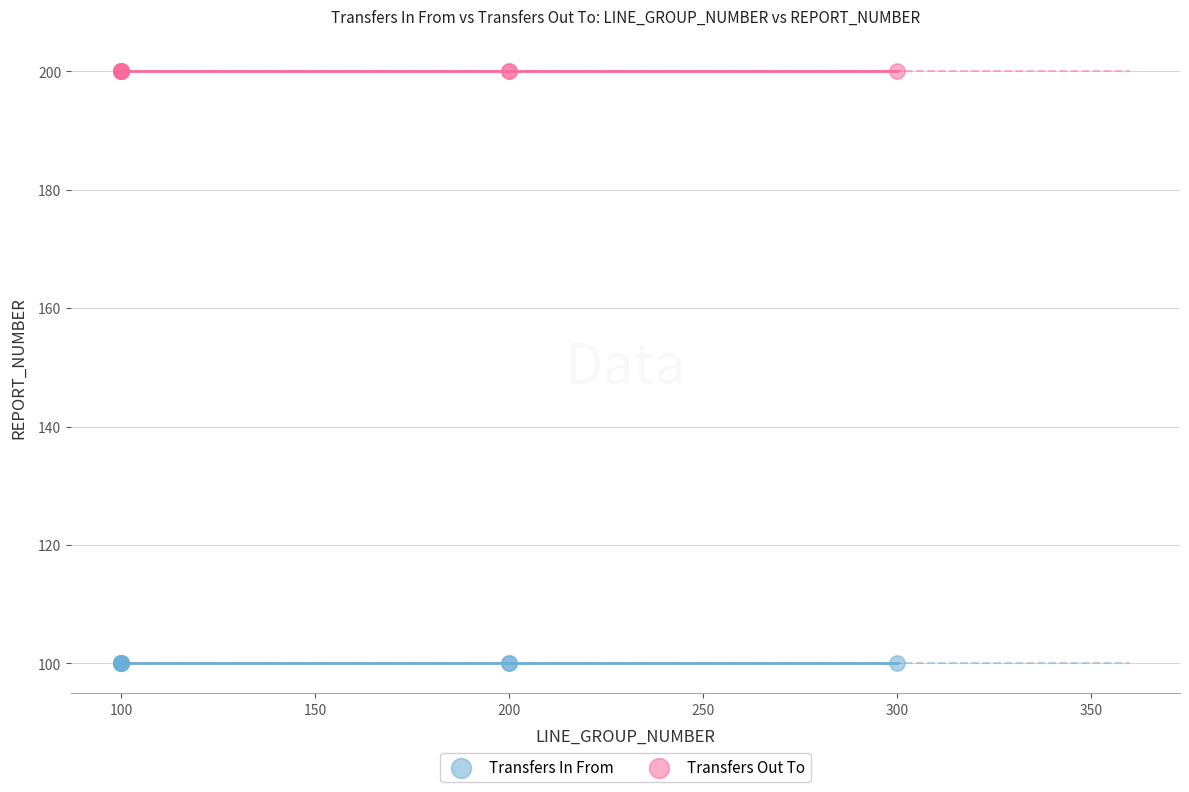

Which series contains the lowest Y value?

Transfers In From